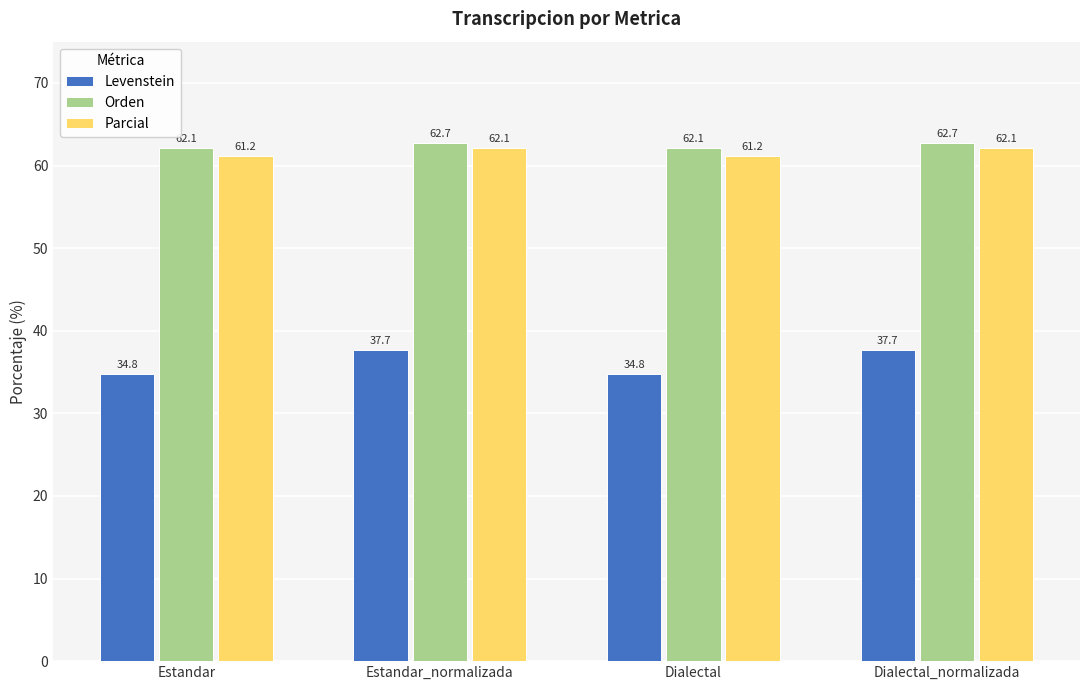

Where does the Levenstein series first go above 37?

Estandar_normalizada